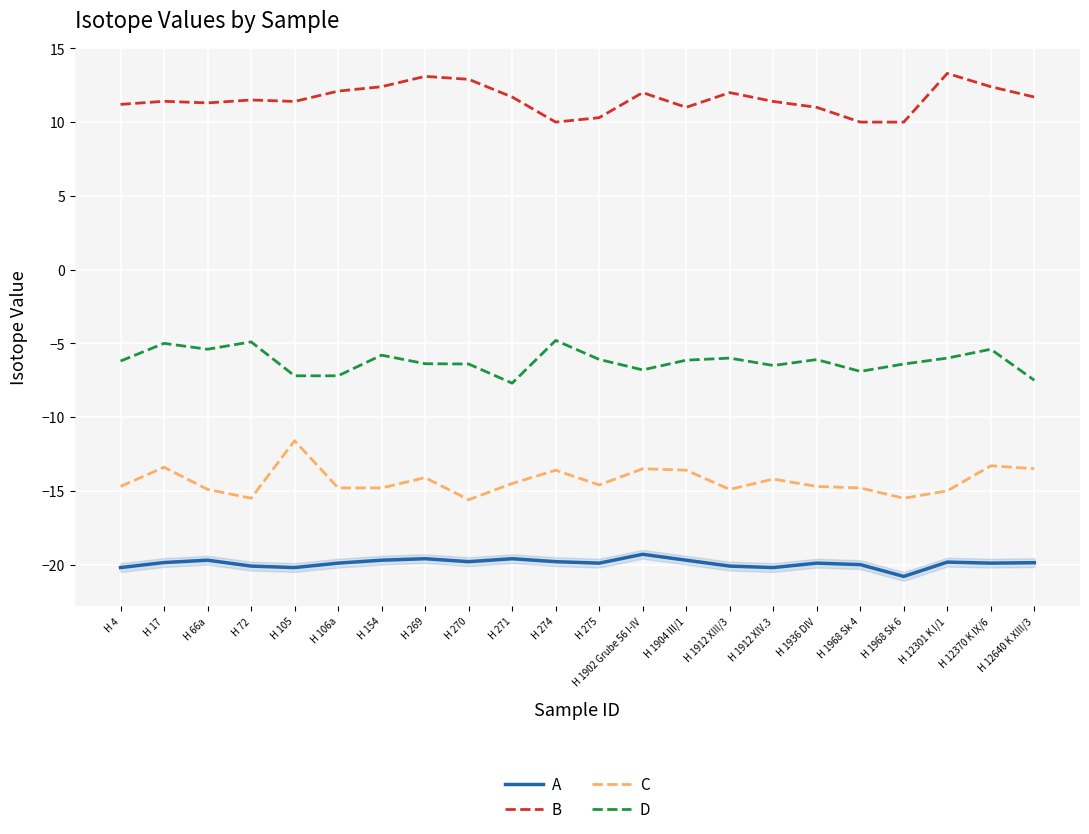

Which has a higher value, H 274 or H 66a?

H 66a